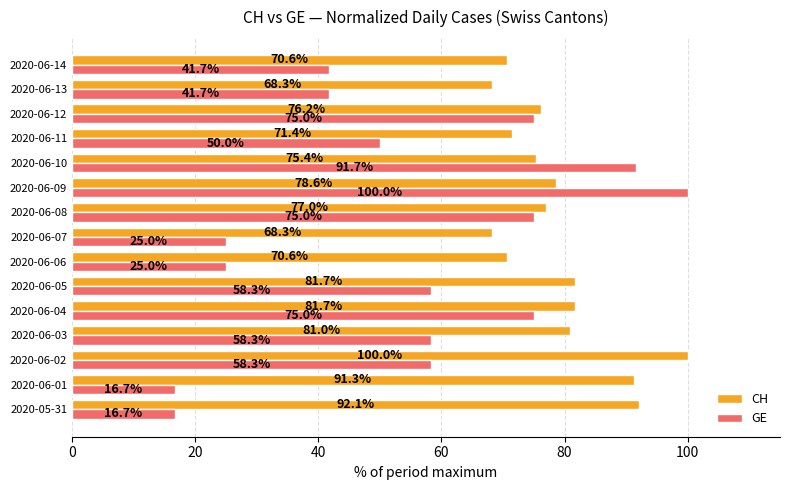

At how many categories does at least one series exceed 32?

15